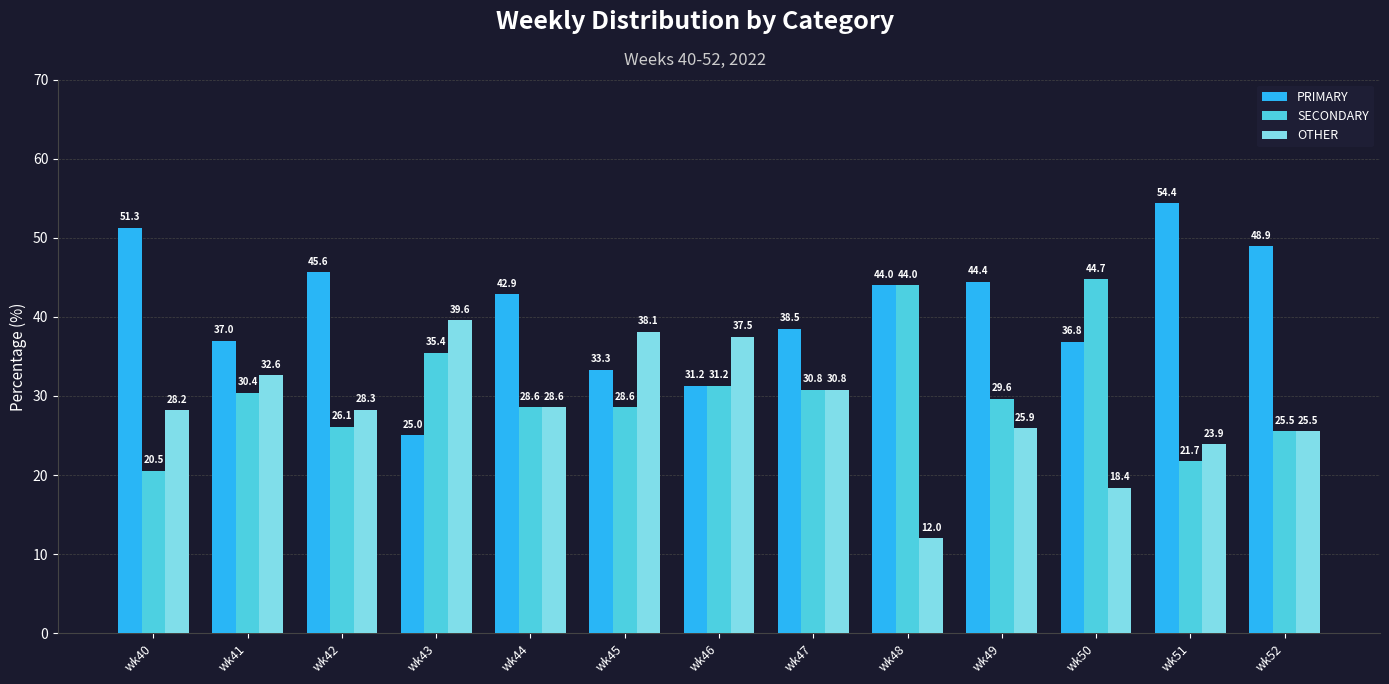

What are all the series names shown in the legend?

PRIMARY, SECONDARY, OTHER